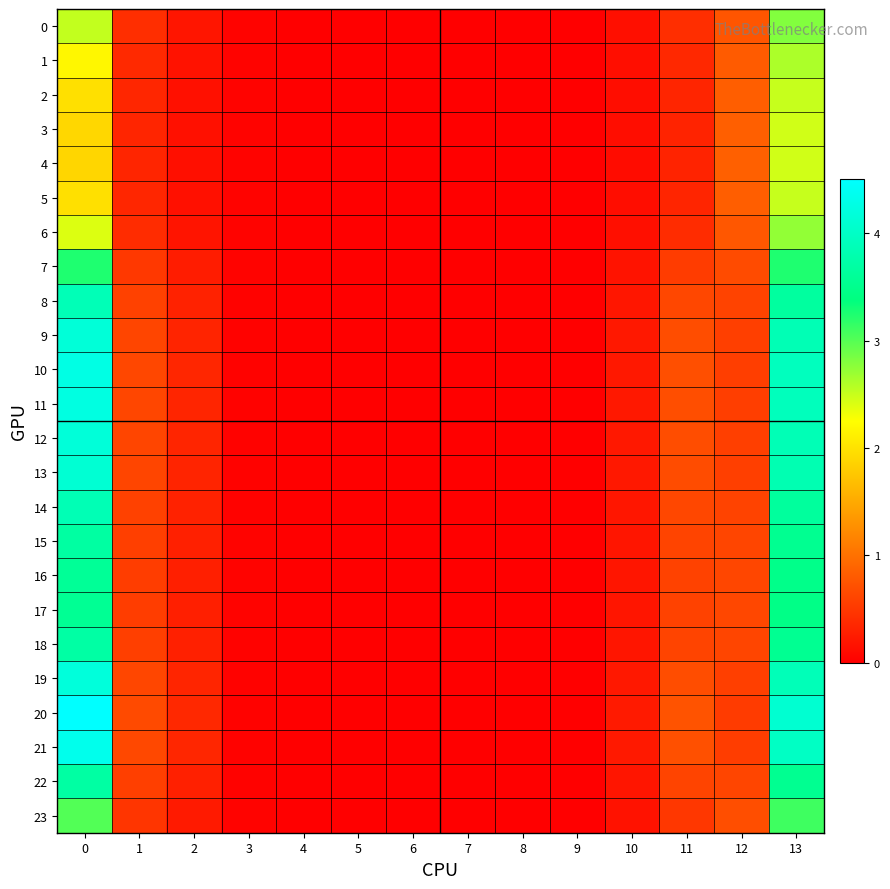

At how many categories does at least one series exceed 1?

2